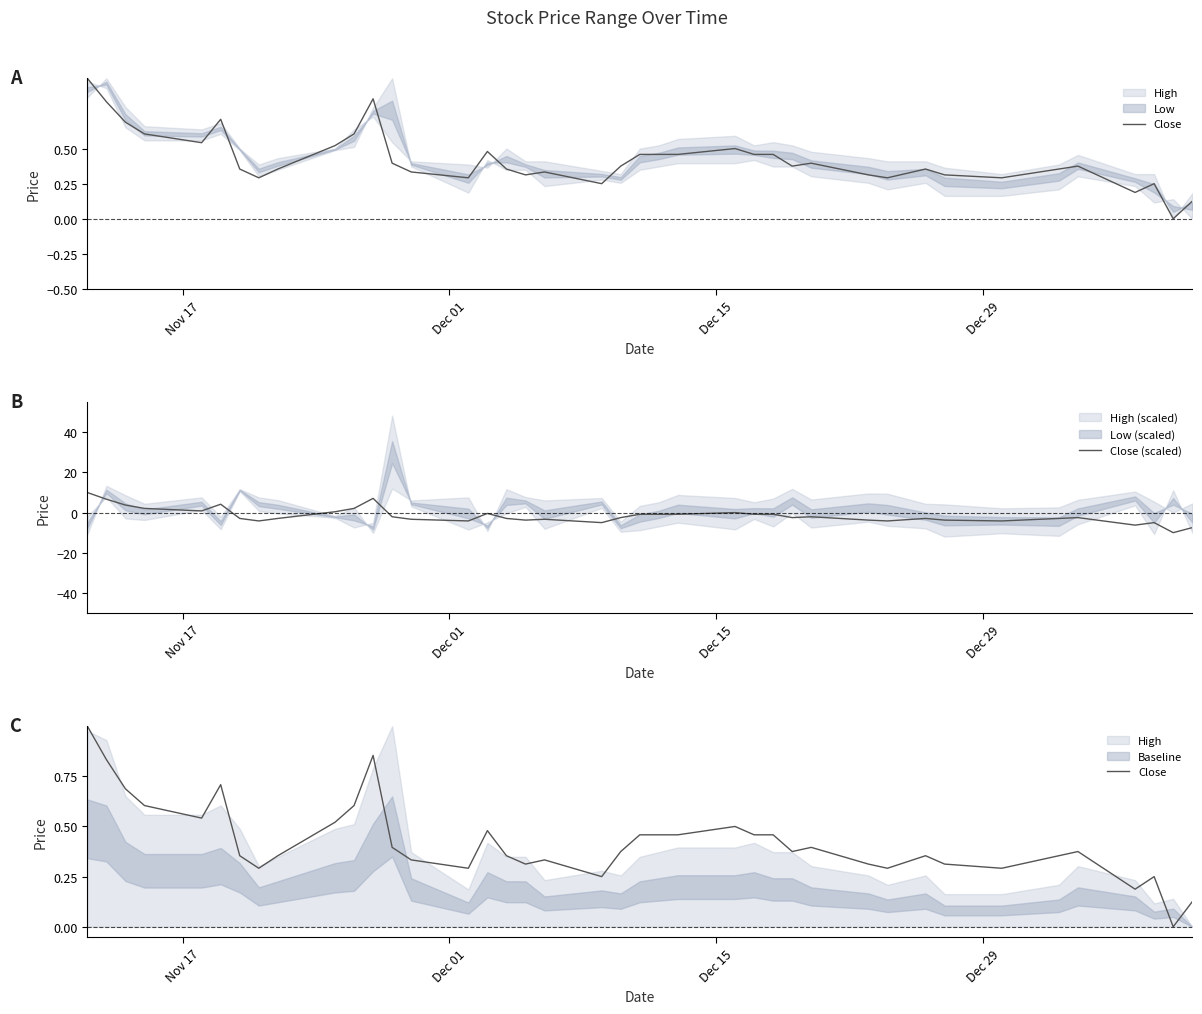

In Close (scaled), how many points are lower than both neighbors (excluding endpoints)?

10